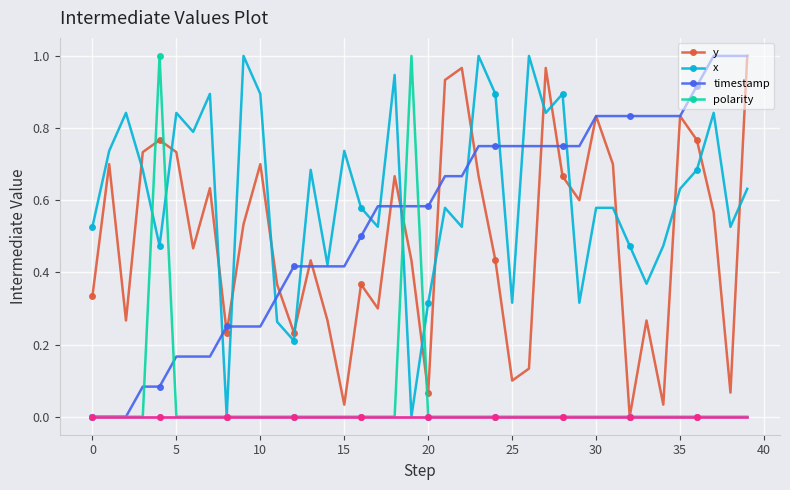

How many distinct data groups are displayed?

4